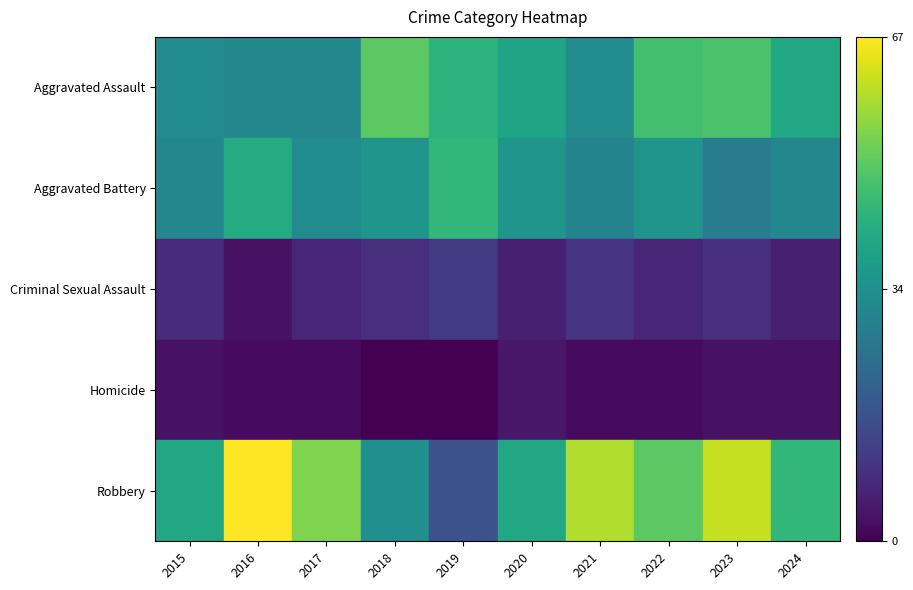

Which has a higher value, 2023 or 2015?

2023